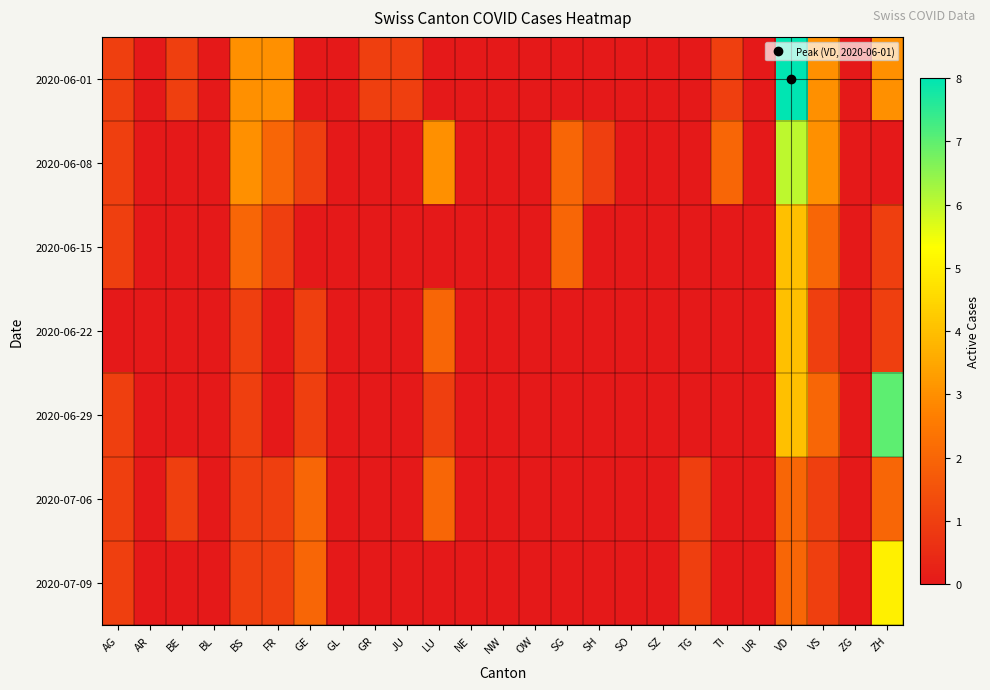

What is the total value across all series at VD?

30